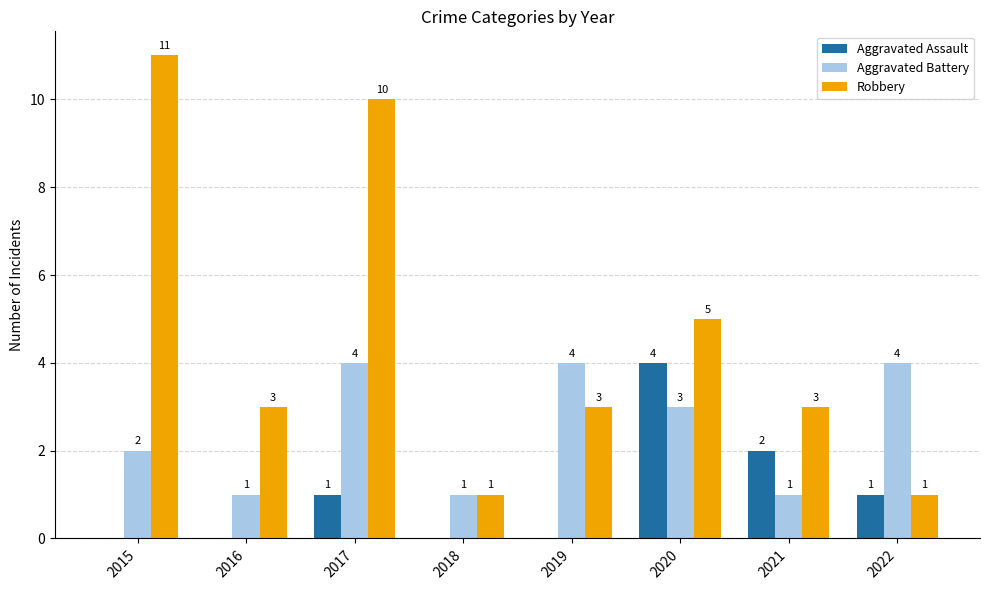

Which label corresponds to the largest value in the chart?

2015